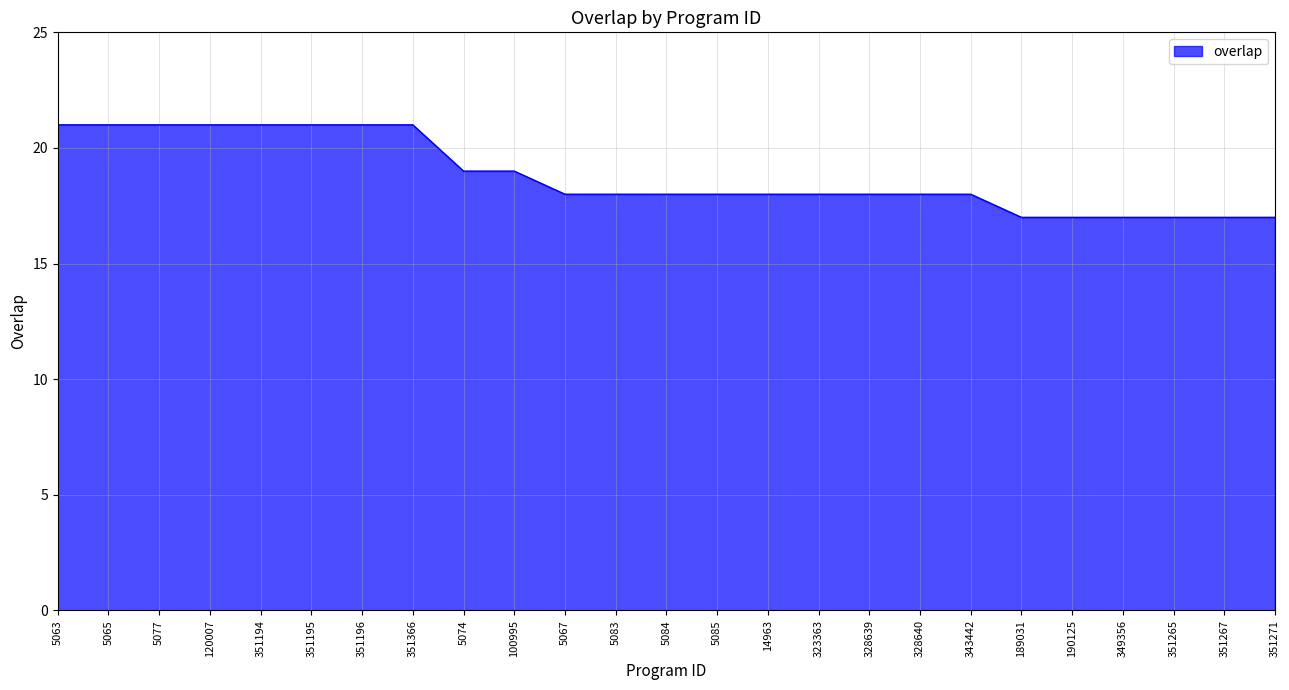

What is the smallest value displayed?

17